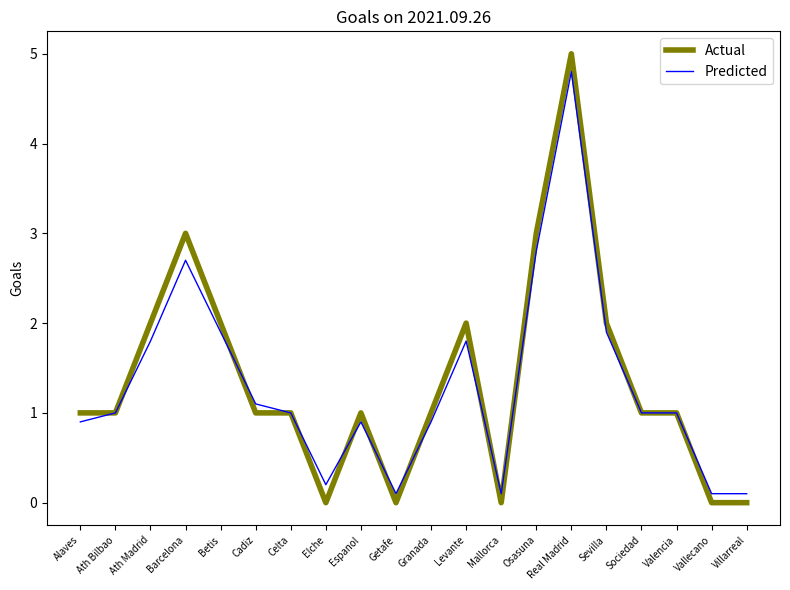

True or false: Actual has a value of 3.0 at Barcelona.

True